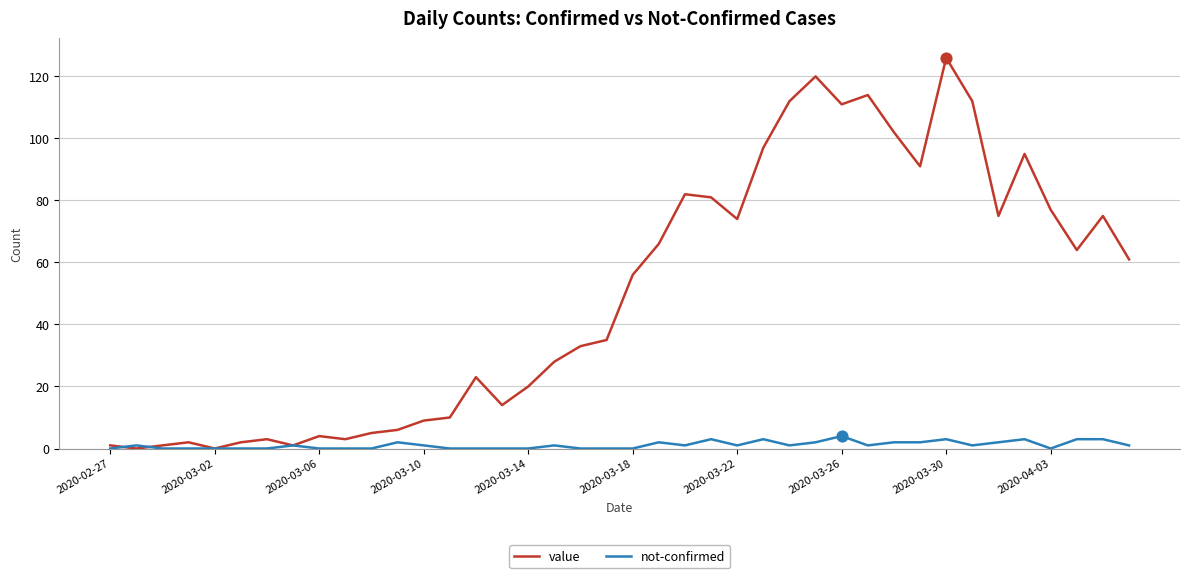

Which series has the largest range (max minus min)?

value